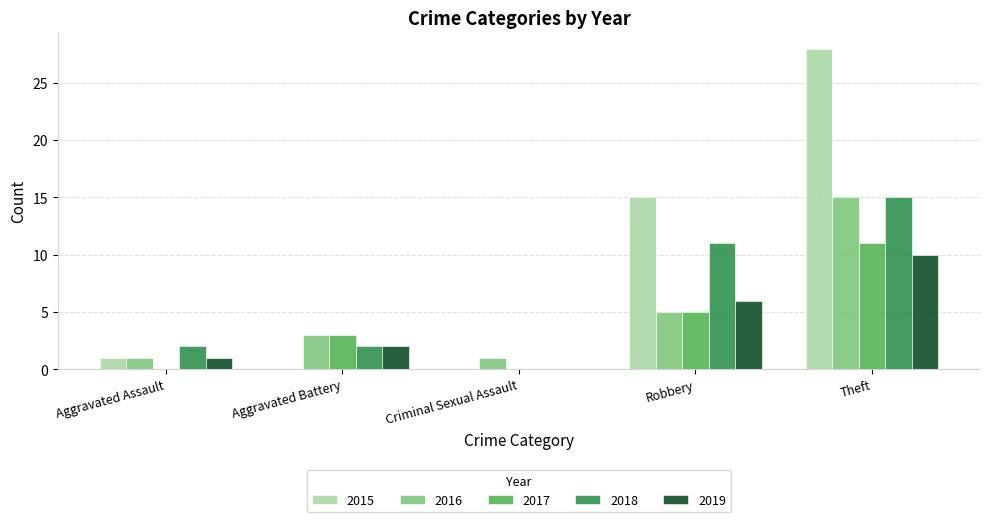

Reading left to right, list all the values displayed in this chart.

2015: 1	0	0	15	28
2016: 1	3	1	5	15
2017: 0	3	0	5	11
2018: 2	2	0	11	15
2019: 1	2	0	6	10